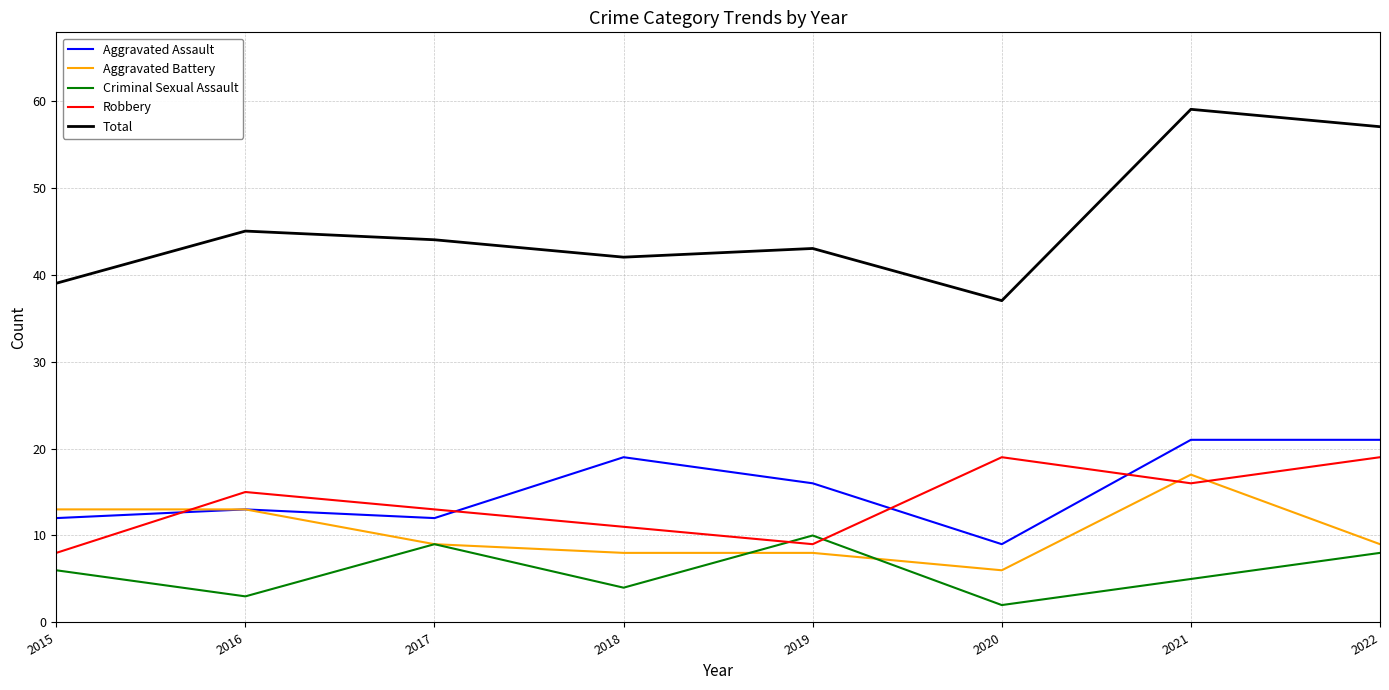

The value of Aggravated Battery at 2021 is 17. True or false?

True